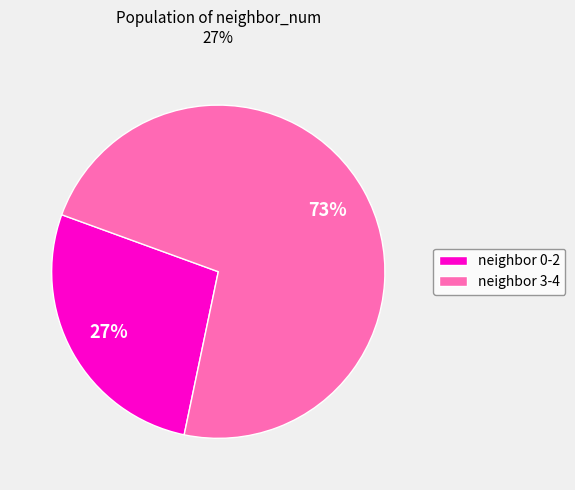

How many slices are in this pie chart?

2